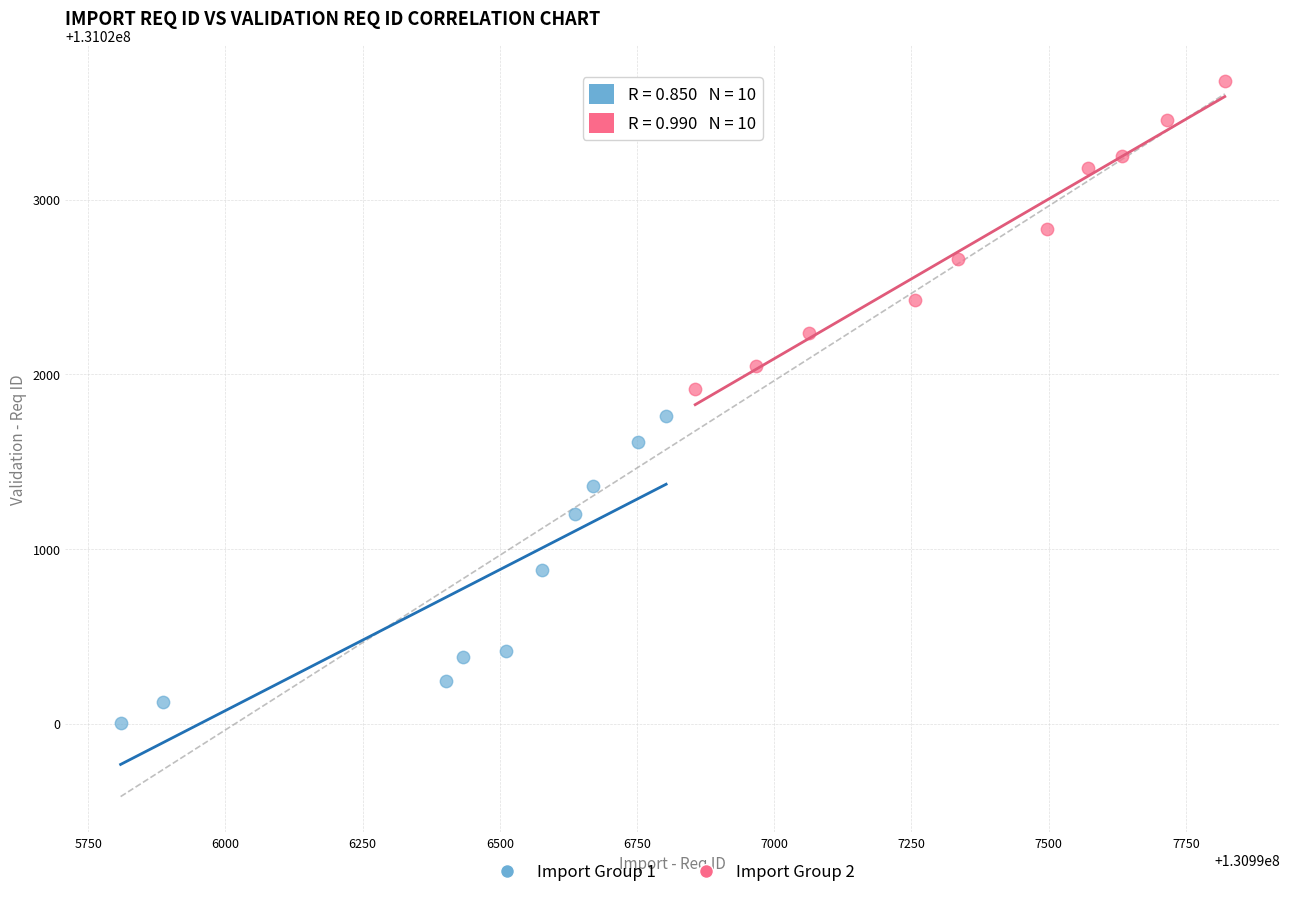

Which series reaches the minimum Y coordinate?

Import Group 1